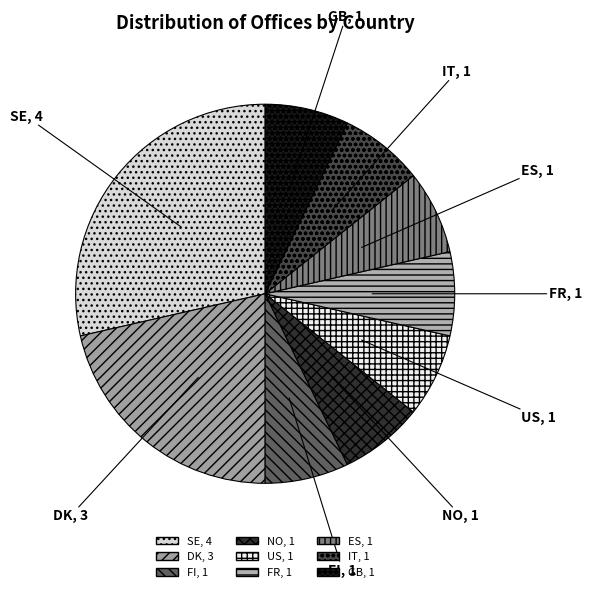

How many slices are in this pie chart?

9